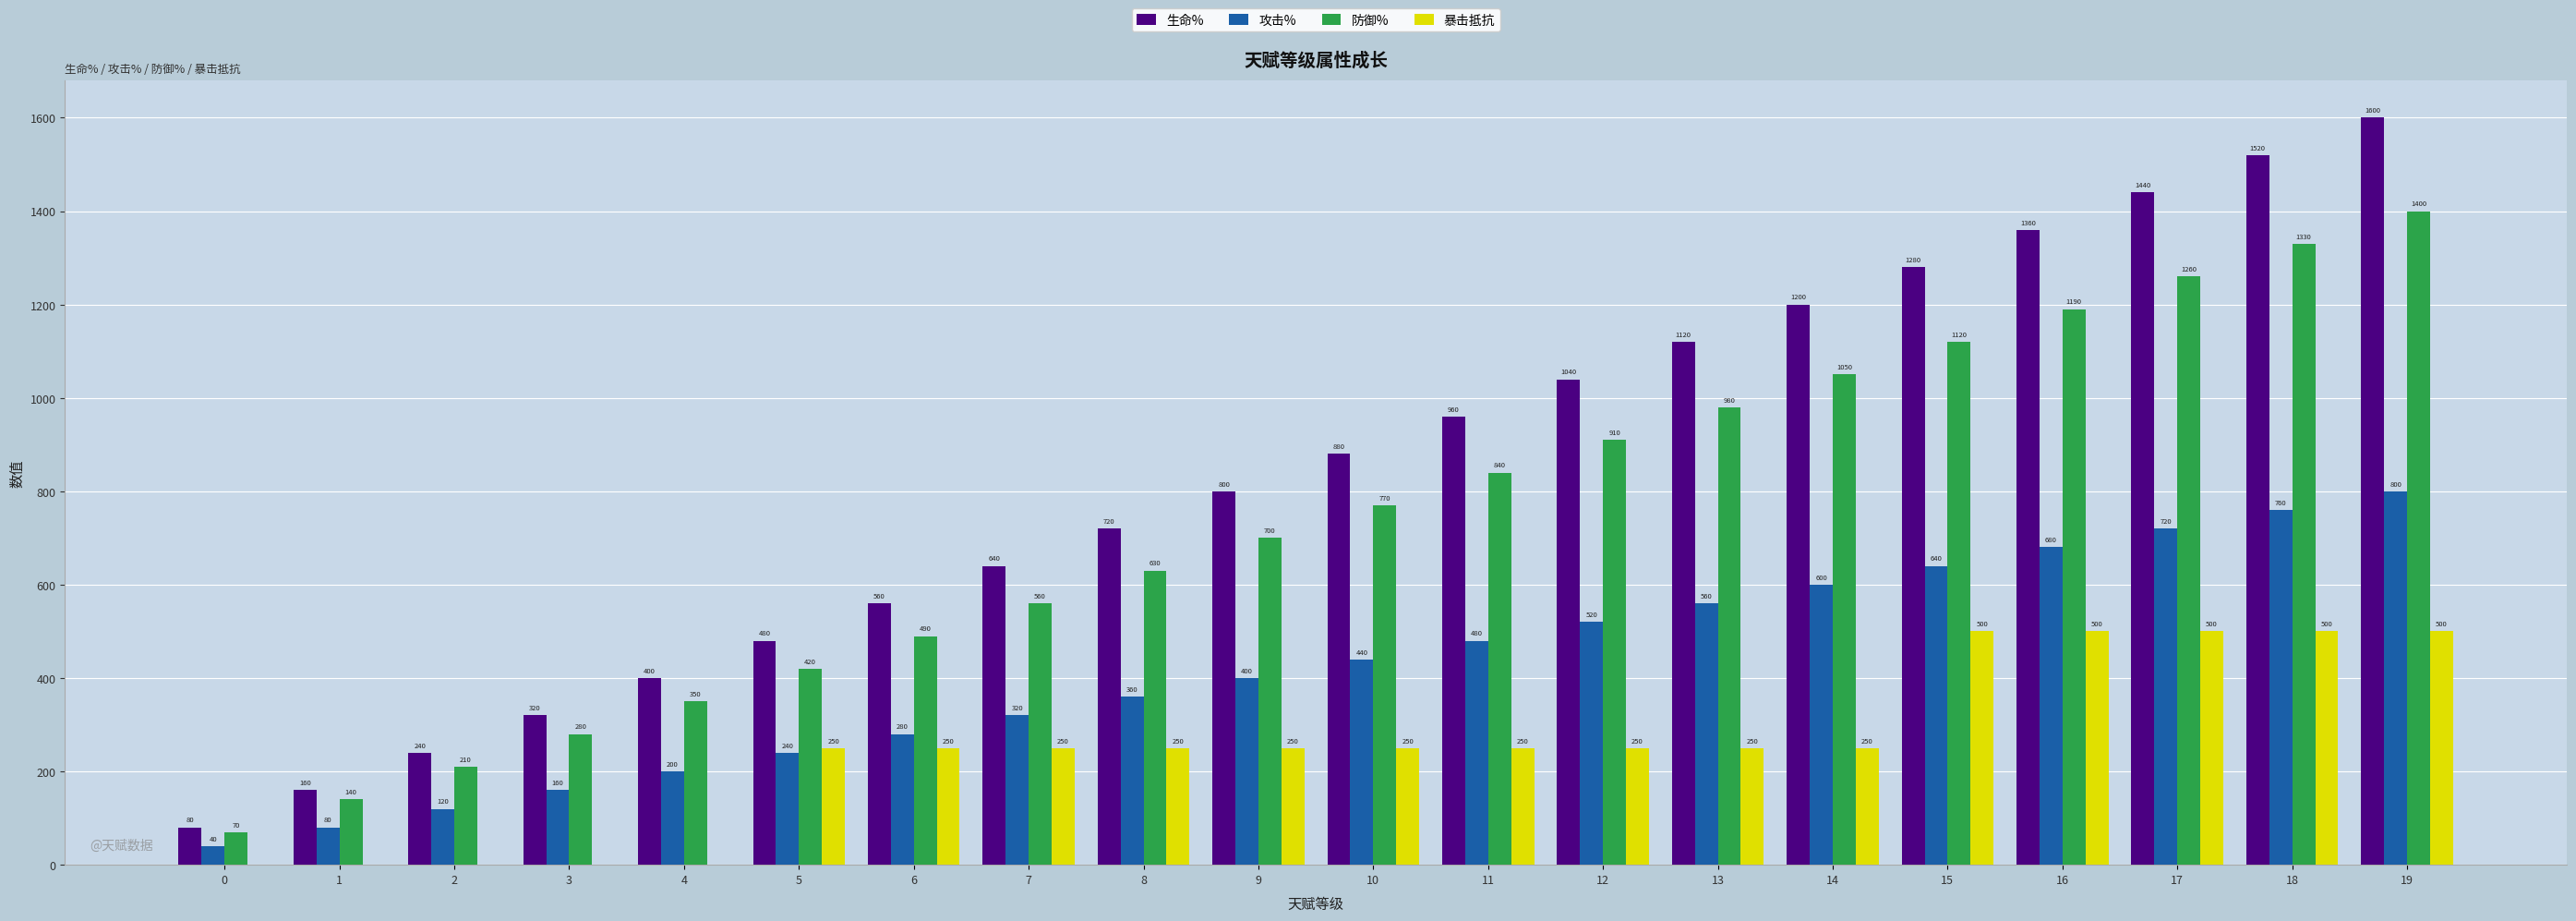

What is the spread (max minus min) of values at 4?

400